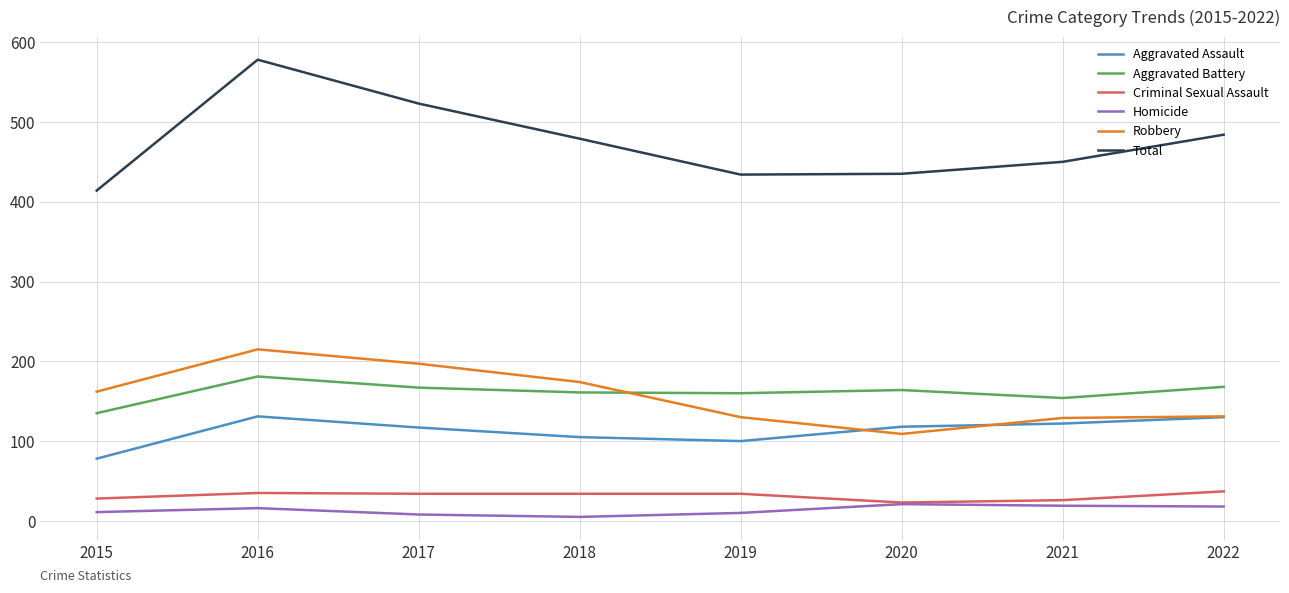

At which category is the sum across all series the highest?

2016